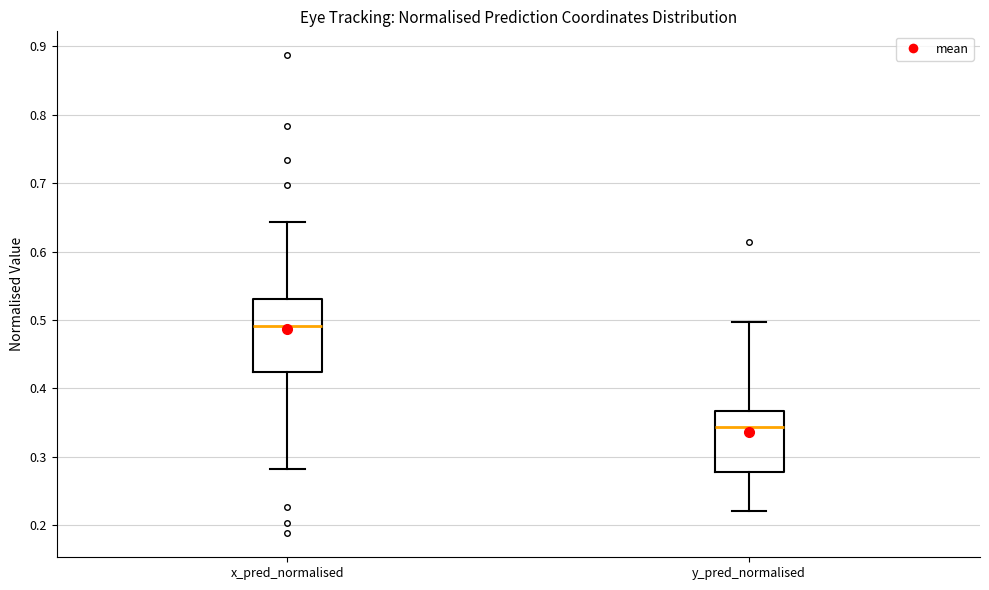

Reading left to right, transcribe this box plot: for each box, give where its median line is, the range the box spans, and where its two whiskers end, as read against the y-axis. The values are not printed on the chart, so give them approximately, as read against the axis.

x_pred_normalised: median 0.49, box 0.42 to 0.53, whiskers 0.28 to 0.64
y_pred_normalised: median 0.34, box 0.28 to 0.37, whiskers 0.22 to 0.50